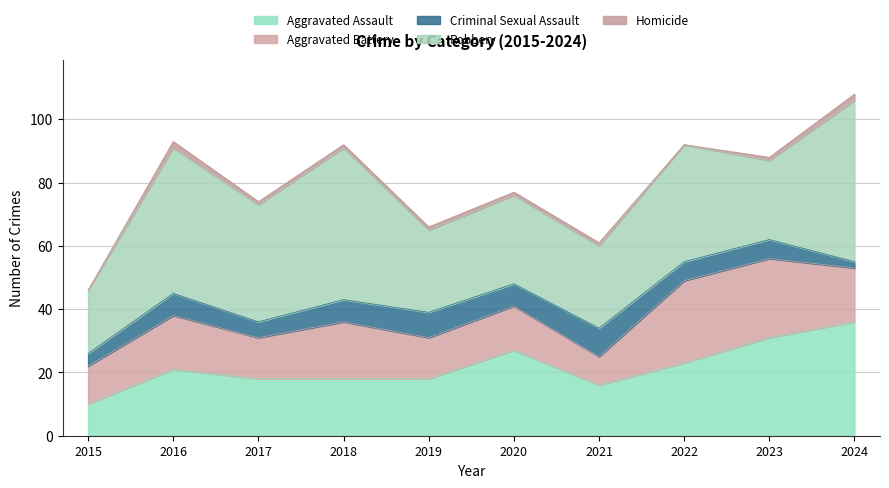

What is the minimum value for Aggravated Battery?

9